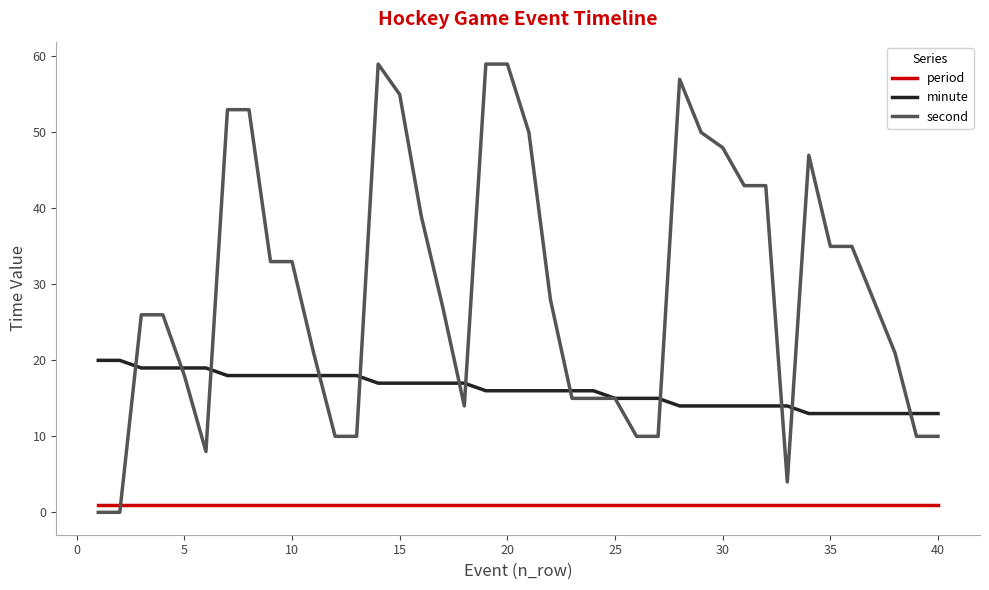

Which series has the widest spread of values?

second